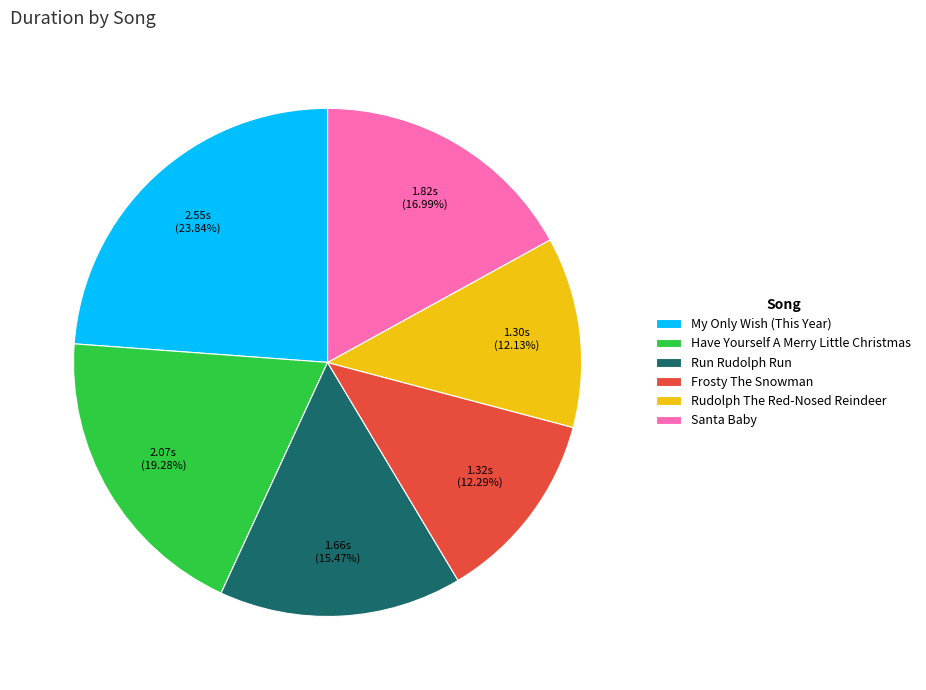

Between Rudolph The Red-Nosed Reindeer and Santa Baby, which is larger?

Santa Baby